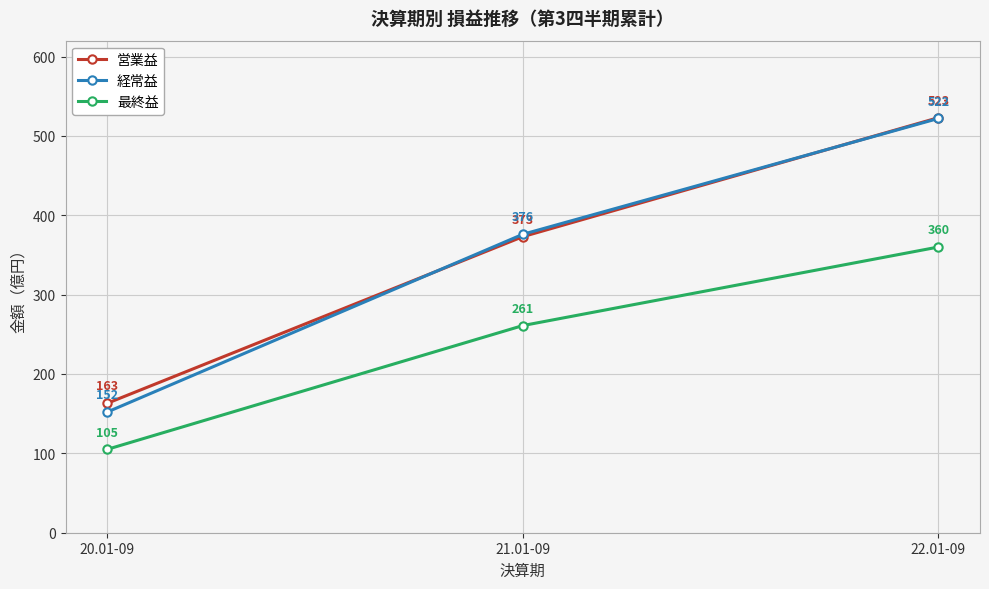

Rank the series at 21.01-09 from highest to lowest value.

経常益, 営業益, 最終益